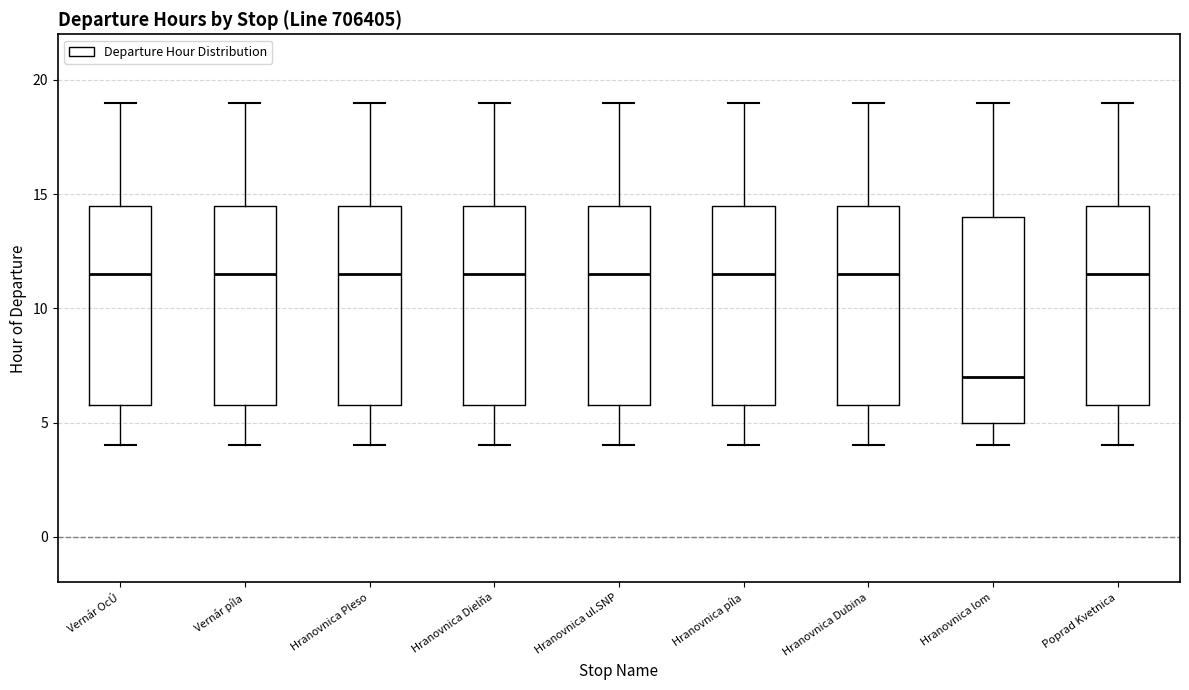

Reading left to right, transcribe this box plot: for each box, give where its median line is, the range the box spans, and where its two whiskers end, as read against the y-axis. The values are not printed on the chart, so give them approximately, as read against the axis.

Vernár OcÚ: median 11.5, box 6.0 to 14.5, whiskers 4.0 to 19.0
Vernár píla: median 11.5, box 6.0 to 14.5, whiskers 4.0 to 19.0
Hranovnica Pleso: median 11.5, box 6.0 to 14.5, whiskers 4.0 to 19.0
Hranovnica Dielňa: median 11.5, box 6.0 to 14.5, whiskers 4.0 to 19.0
Hranovnica ul.SNP: median 11.5, box 6.0 to 14.5, whiskers 4.0 to 19.0
Hranovnica píla: median 11.5, box 6.0 to 14.5, whiskers 4.0 to 19.0
Hranovnica Dubina: median 11.5, box 6.0 to 14.5, whiskers 4.0 to 19.0
Hranovnica lom: median 7.0, box 5.0 to 14.0, whiskers 4.0 to 19.0
Poprad Kvetnica: median 11.5, box 6.0 to 14.5, whiskers 4.0 to 19.0